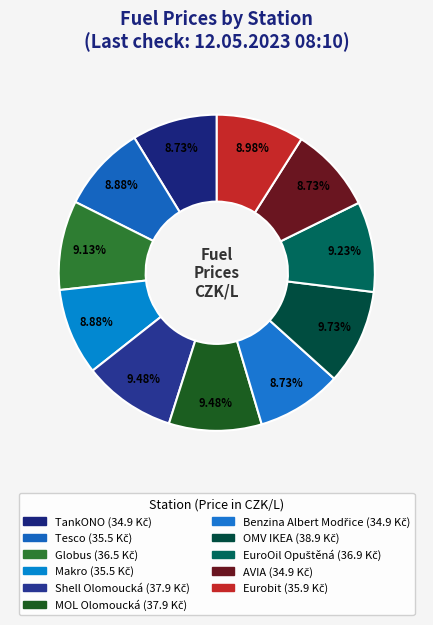

What percentage is NOT represented by Benzina Albert Modřice?

91.3%